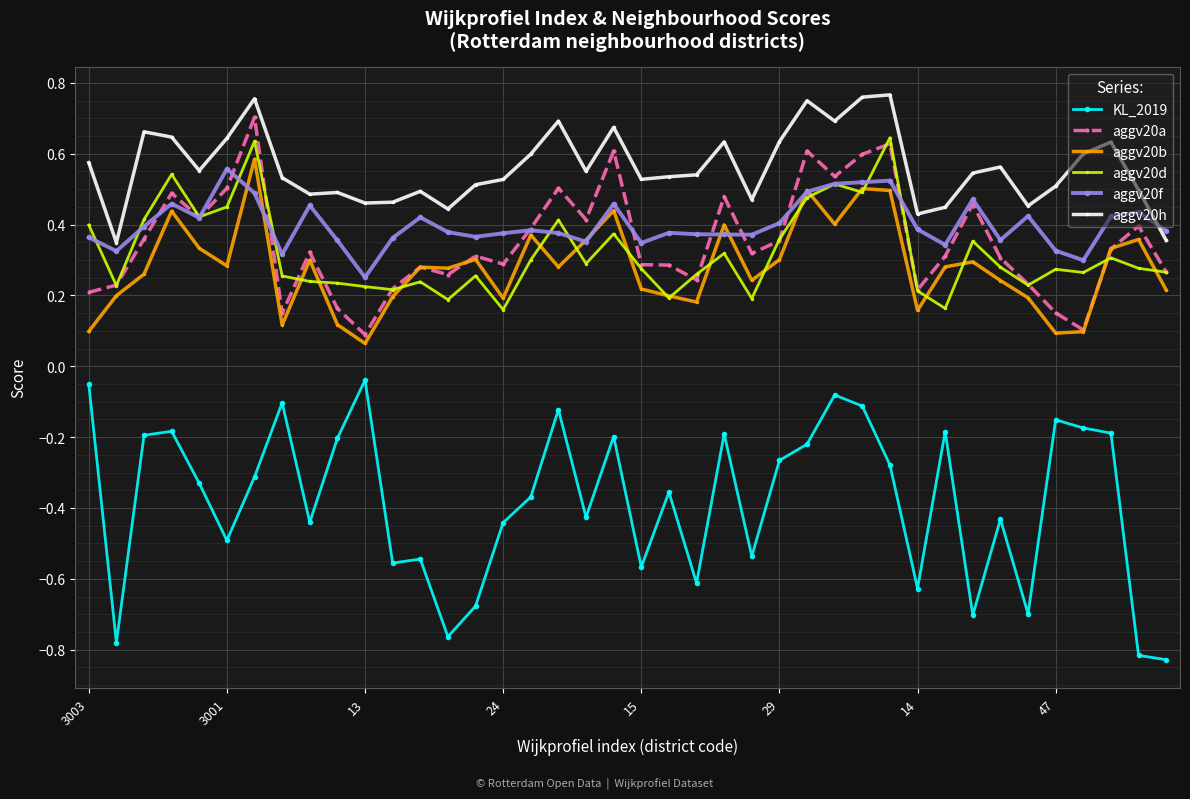

True or false: aggv20h and aggv20b intersect in this chart.

False